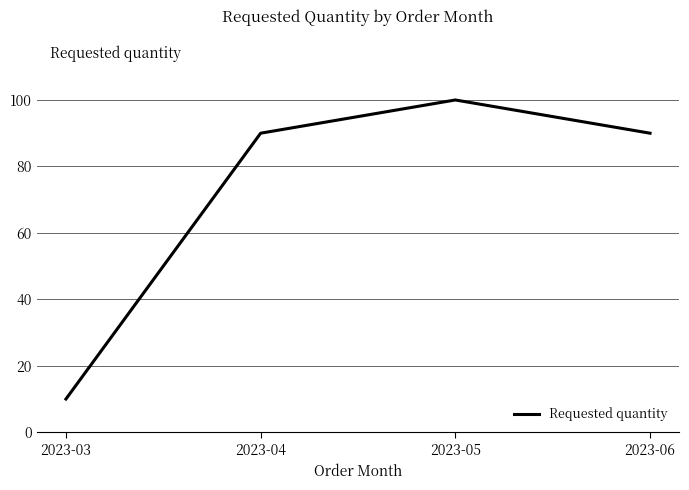

True or false: the data shows 130 at 2023-04.

False